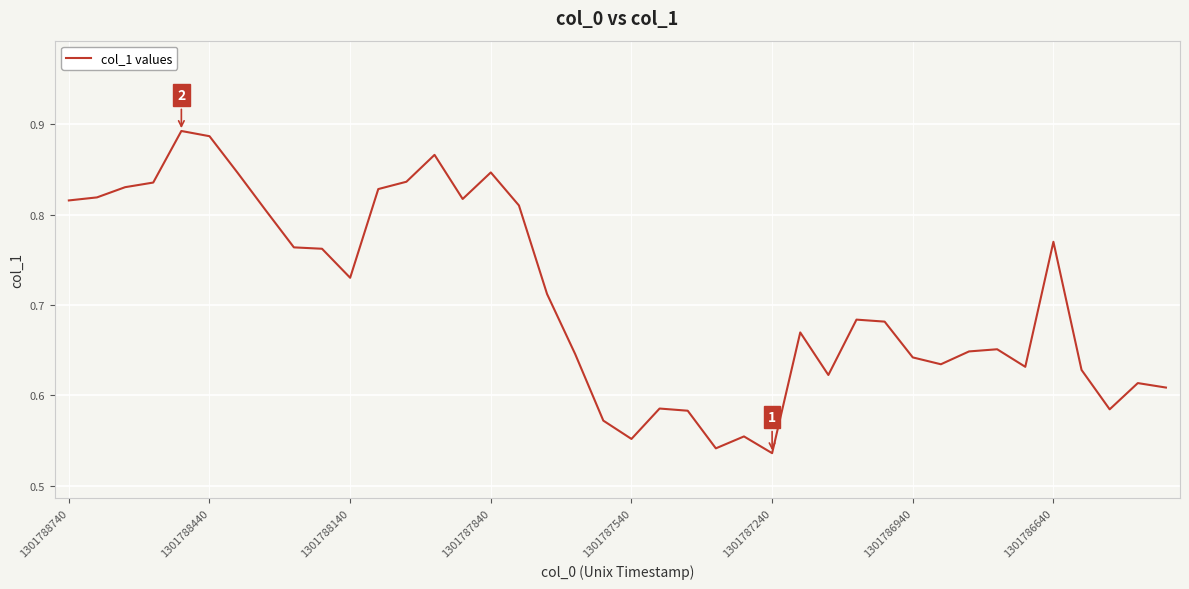

What is the difference between the maximum and minimum values?

0.4